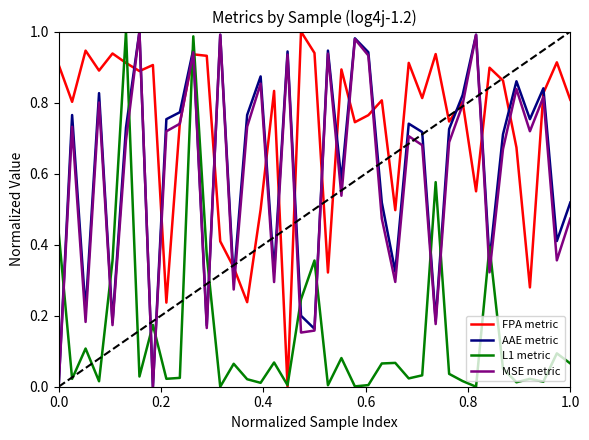

Which series ends up on top after the final intersection of L1 metric and MSE metric?

MSE metric